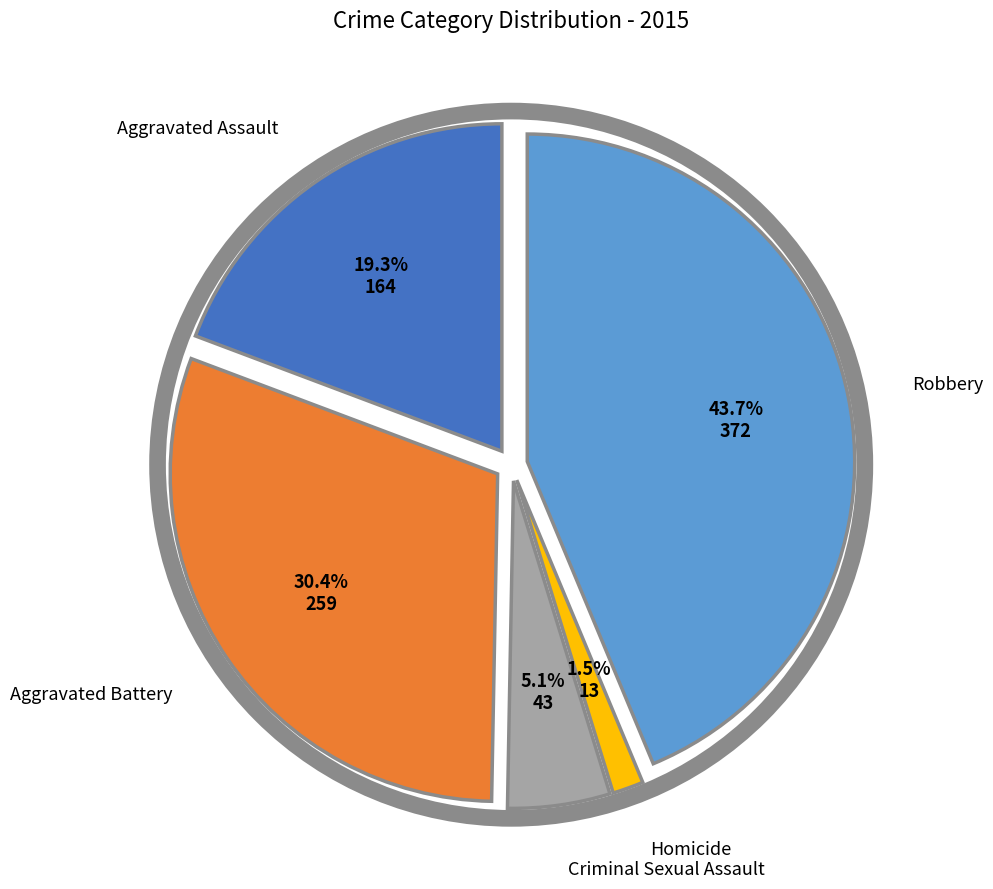

Is there any slice that represents more than half of the pie?

No